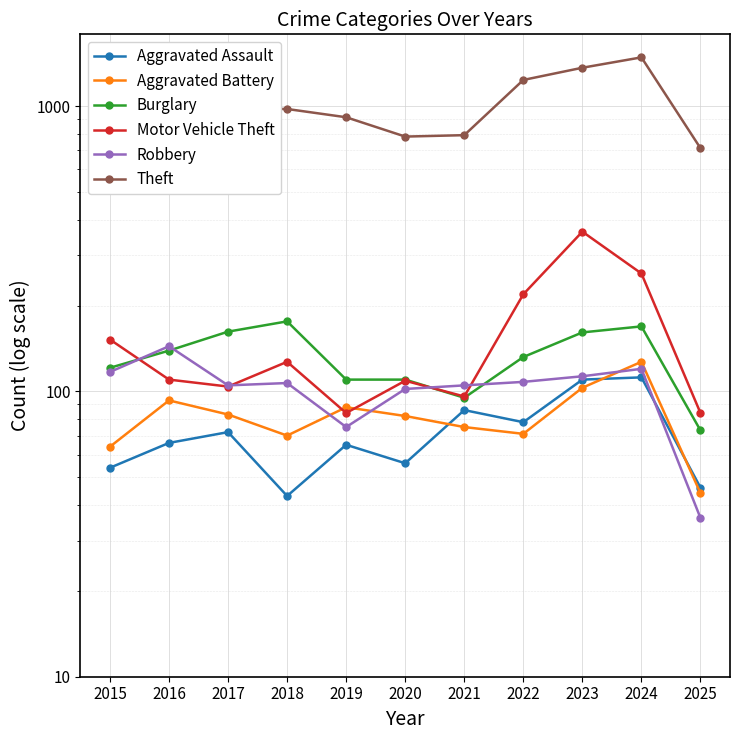

True or false: Aggravated Assault and Theft cross at least once.

False